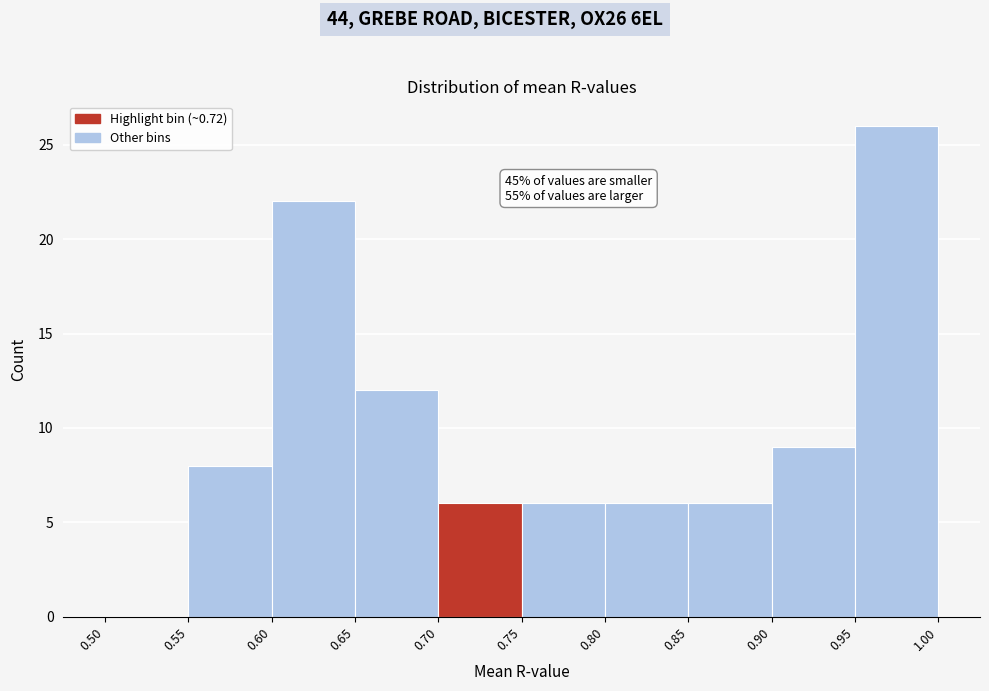

Over which range of the x-axis is the bar tallest?

0.95 to 1.00